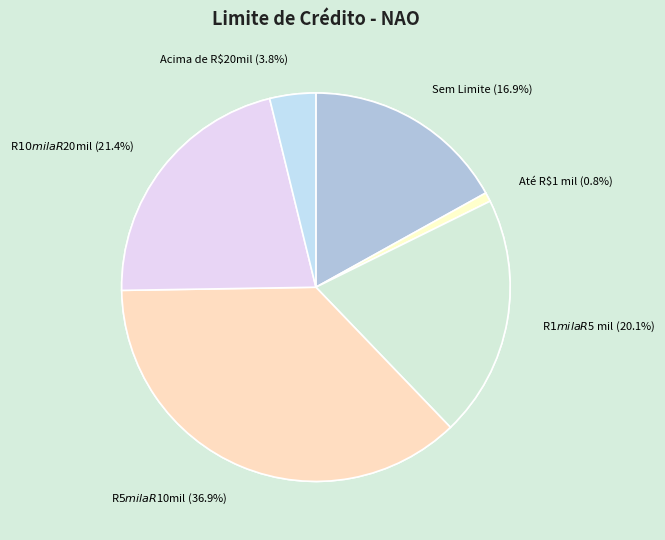

Is it true that Até R$1 mil is 1% of the pie?

True